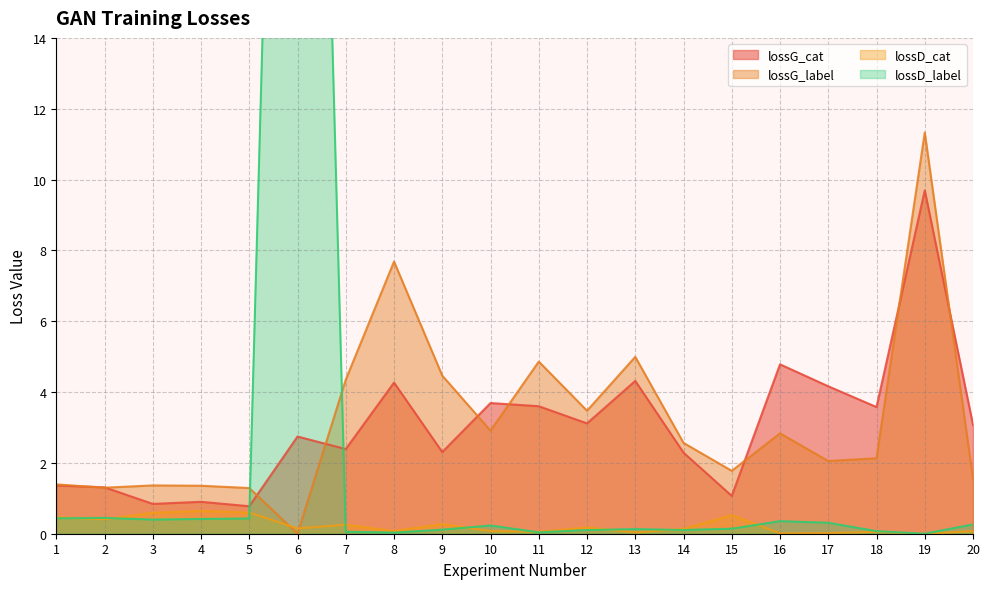

What is the total value across all series at 2?

3.5